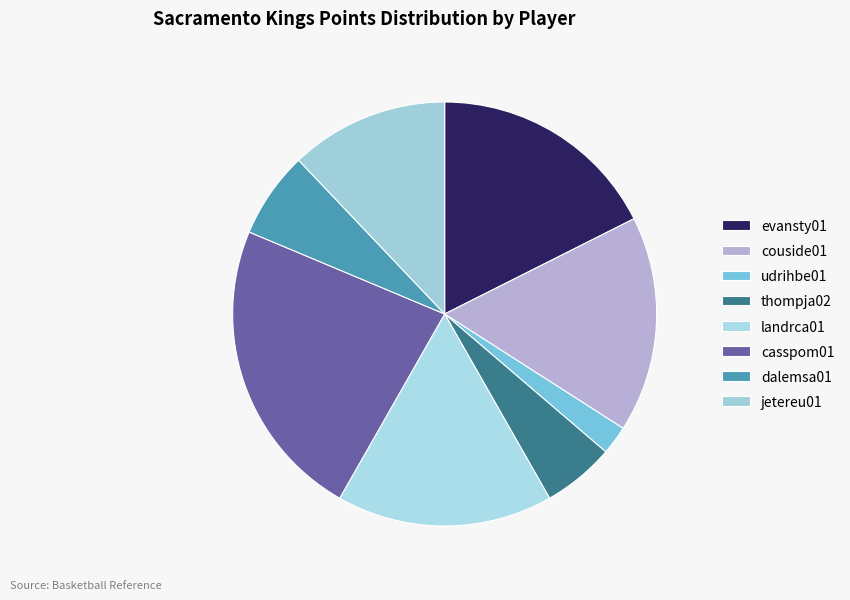

Is there a majority slice in this chart?

No